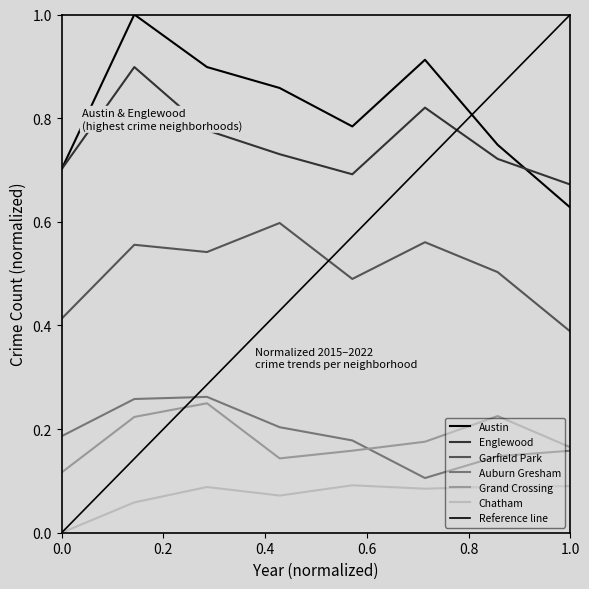

At which category is the sum across all series the highest?

2016